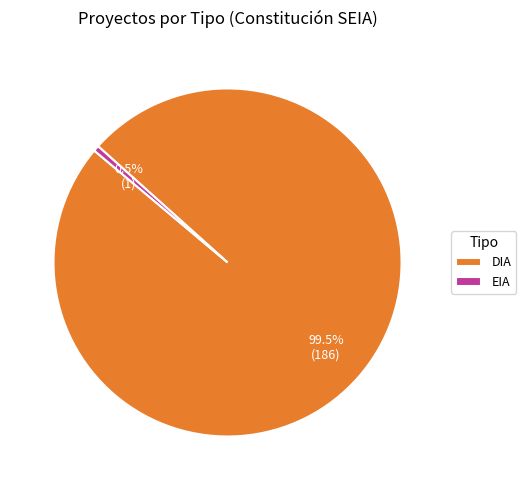

Which has a higher value, DIA or EIA?

DIA